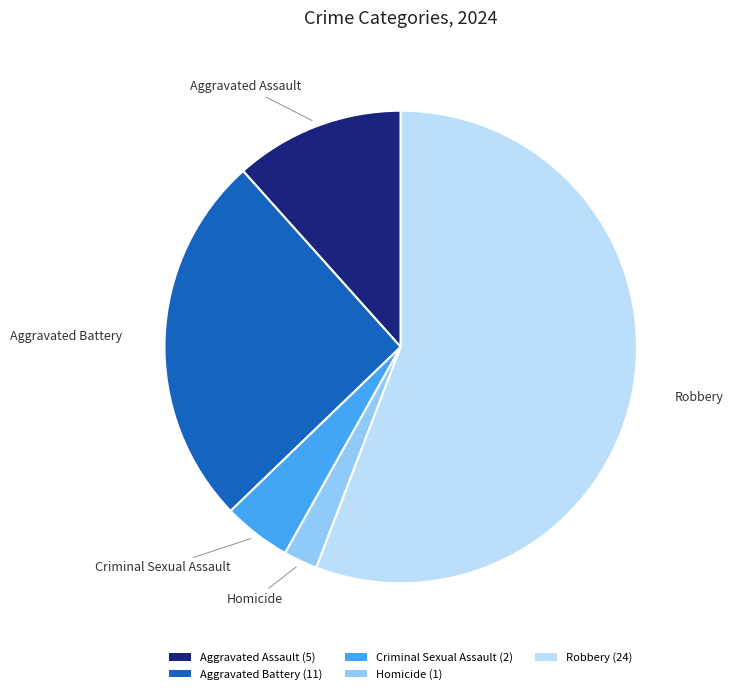

Rank the categories by value from lowest to highest.

Homicide, Criminal Sexual Assault, Aggravated Assault, Aggravated Battery, Robbery